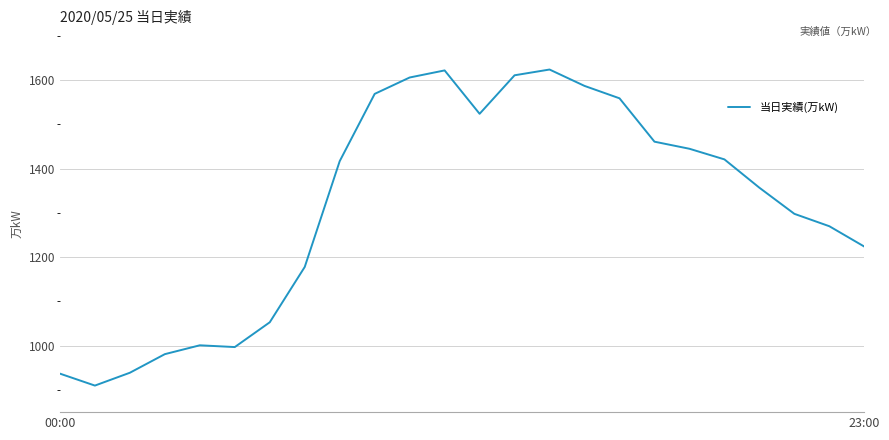

What is the minimum value shown in the chart?

910